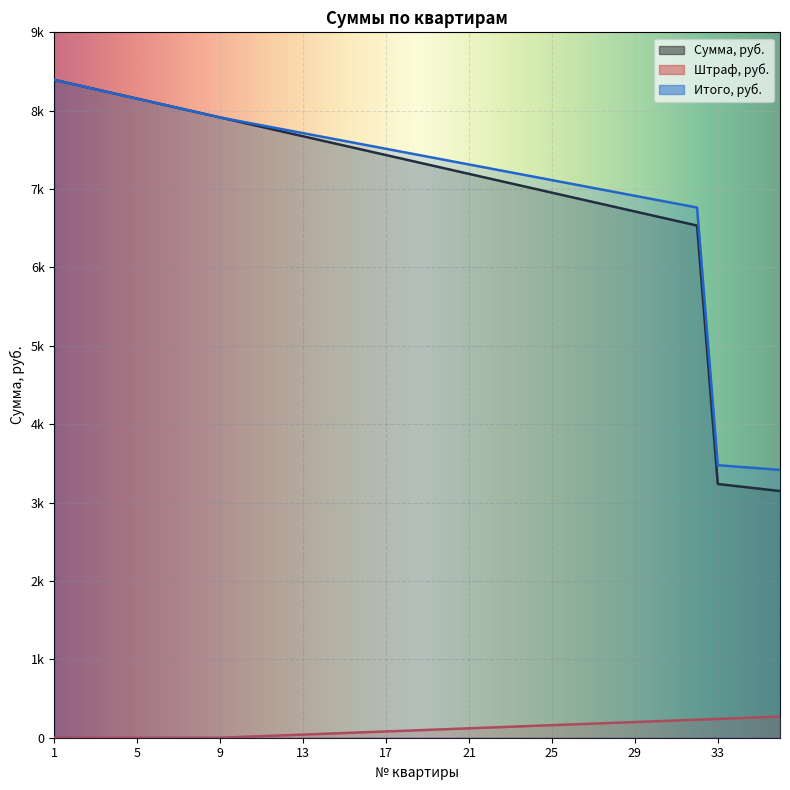

List the series in order of their peak value, highest first.

Сумма, руб., Итого, руб., Штраф, руб.